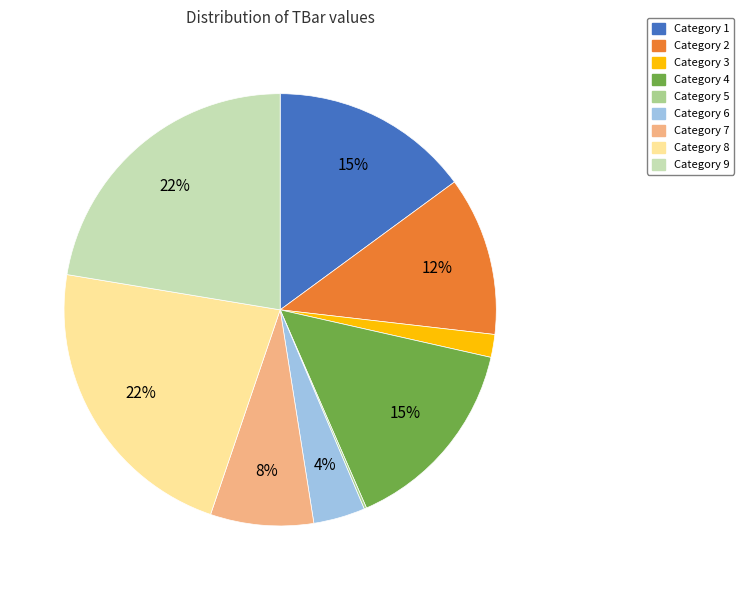

Does any single category account for the majority?

No